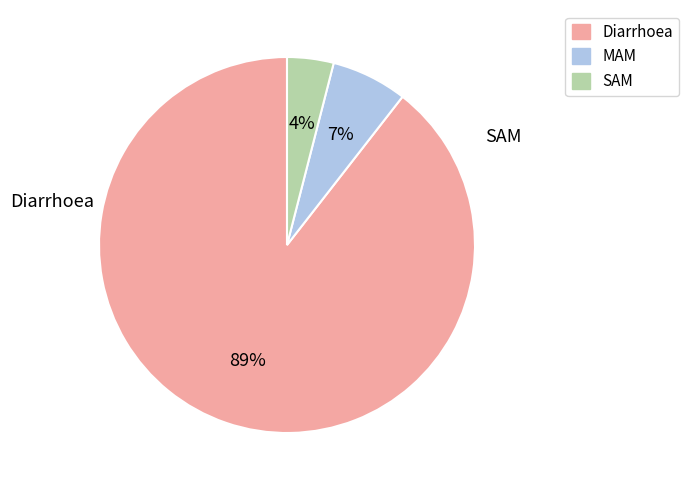

Between SAM and Diarrhoea, which is larger?

Diarrhoea